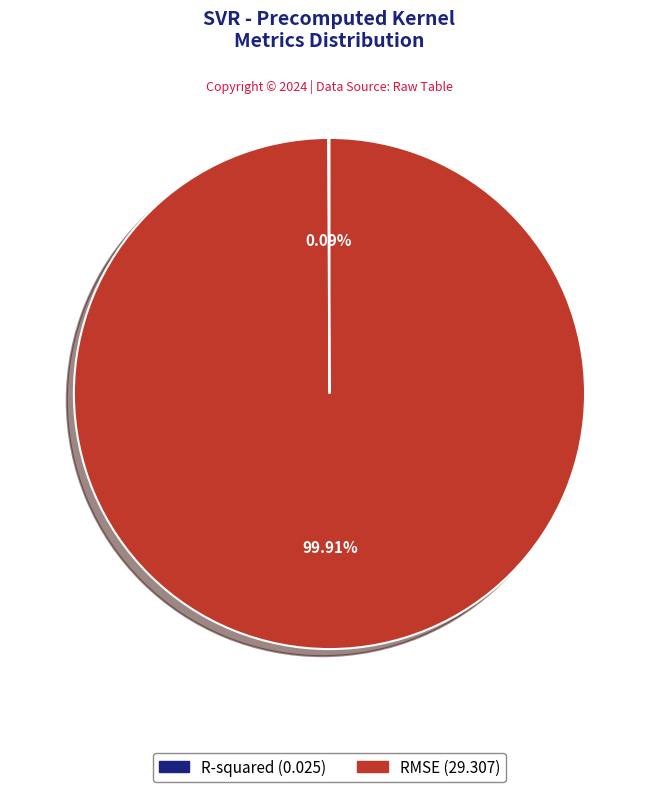

Which slice represents more than half of the pie?

RMSE